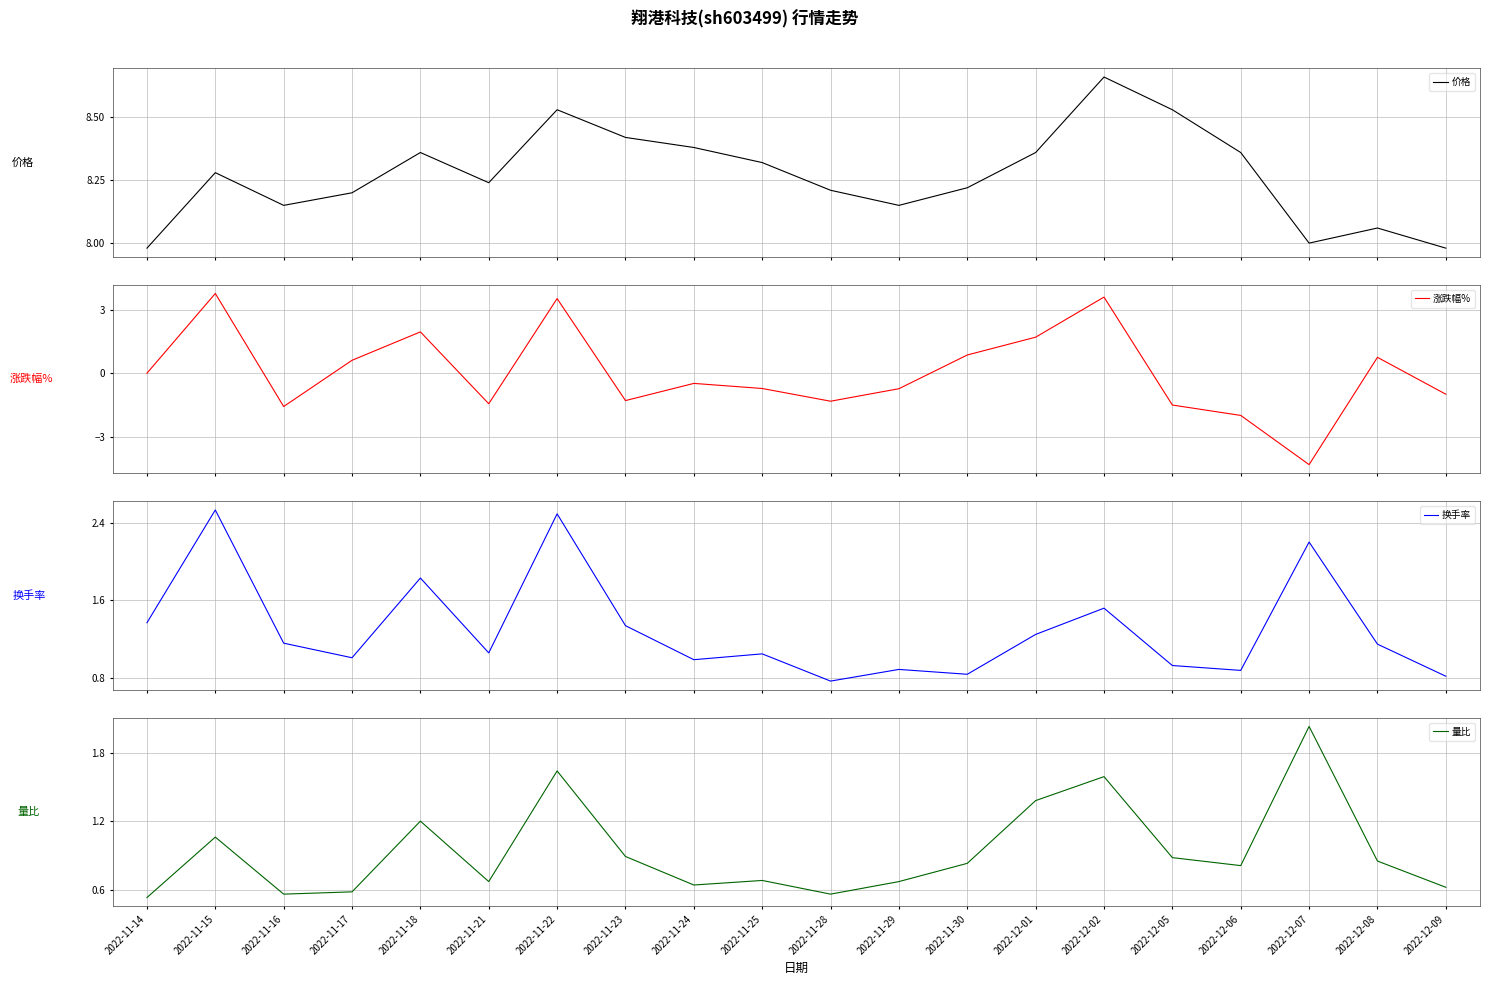

What is the smallest value displayed?

-4.3